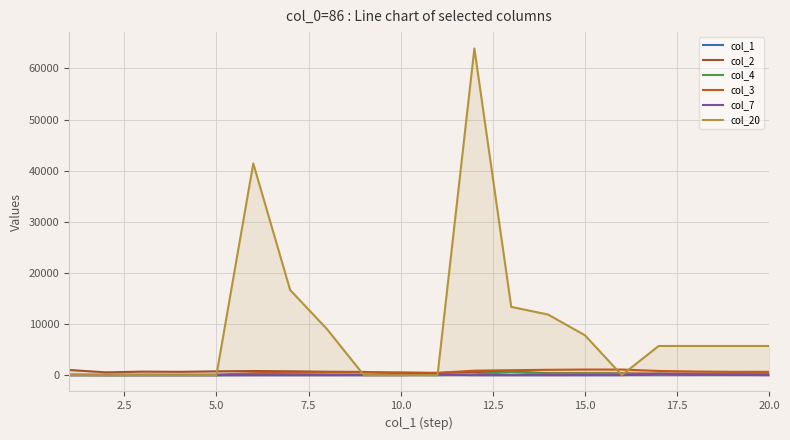

What is the maximum value shown in the chart?

63900